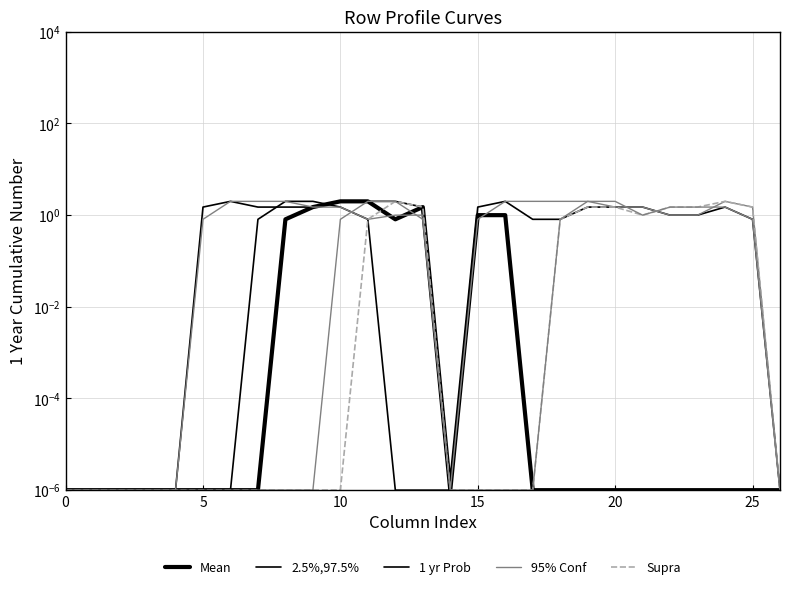

How many categories are shown in the chart?

27